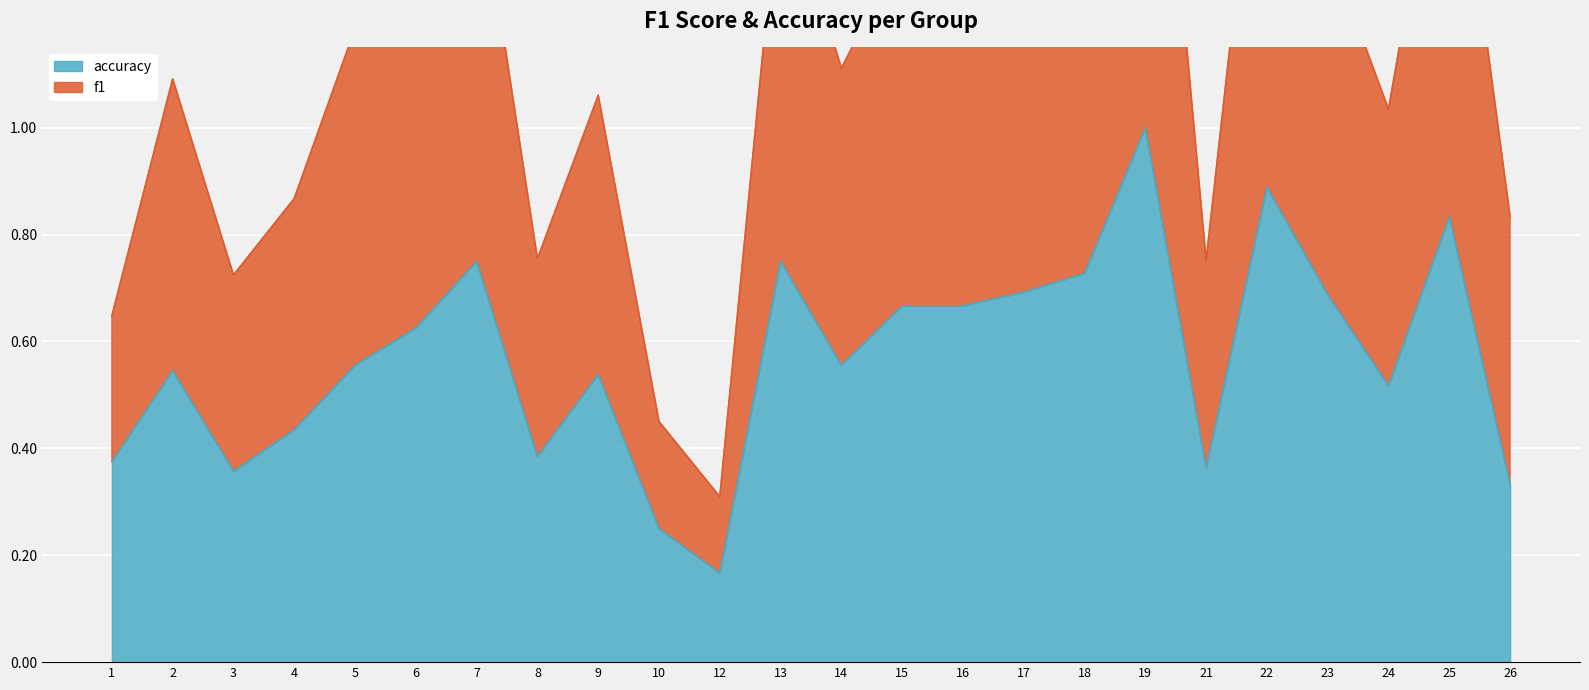

What value does the accuracy series have at 26?

0.3